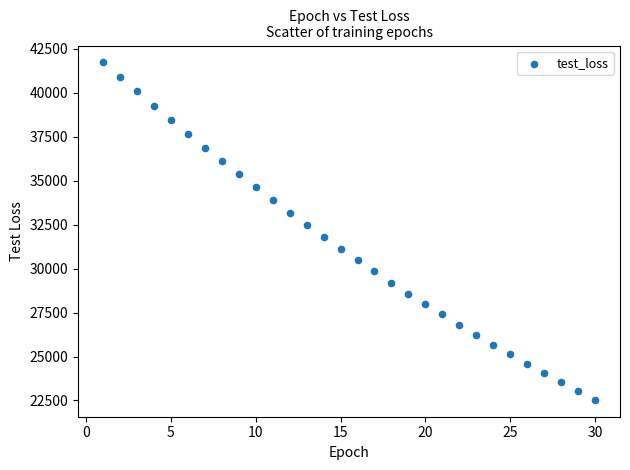

What is the range of X values (max minus min)?

29.0